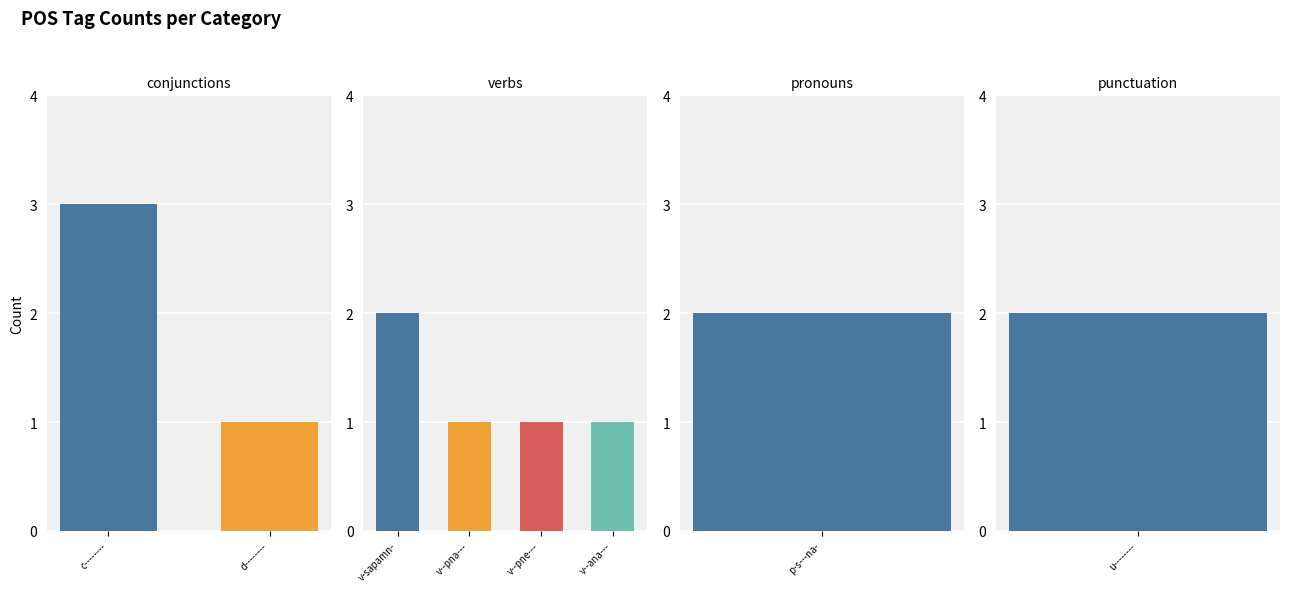

What is the minimum value shown in the chart?

1